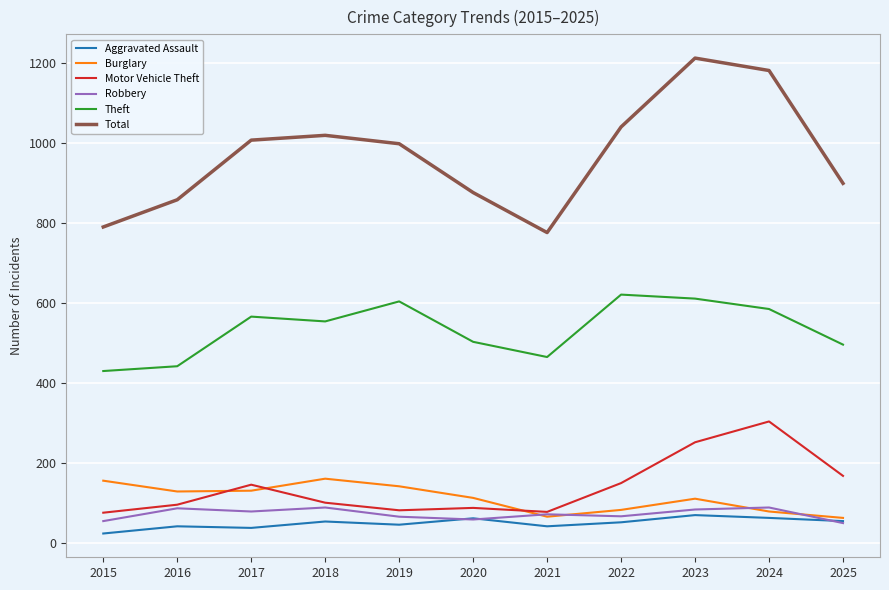

At how many categories does at least one series exceed 1136?

2